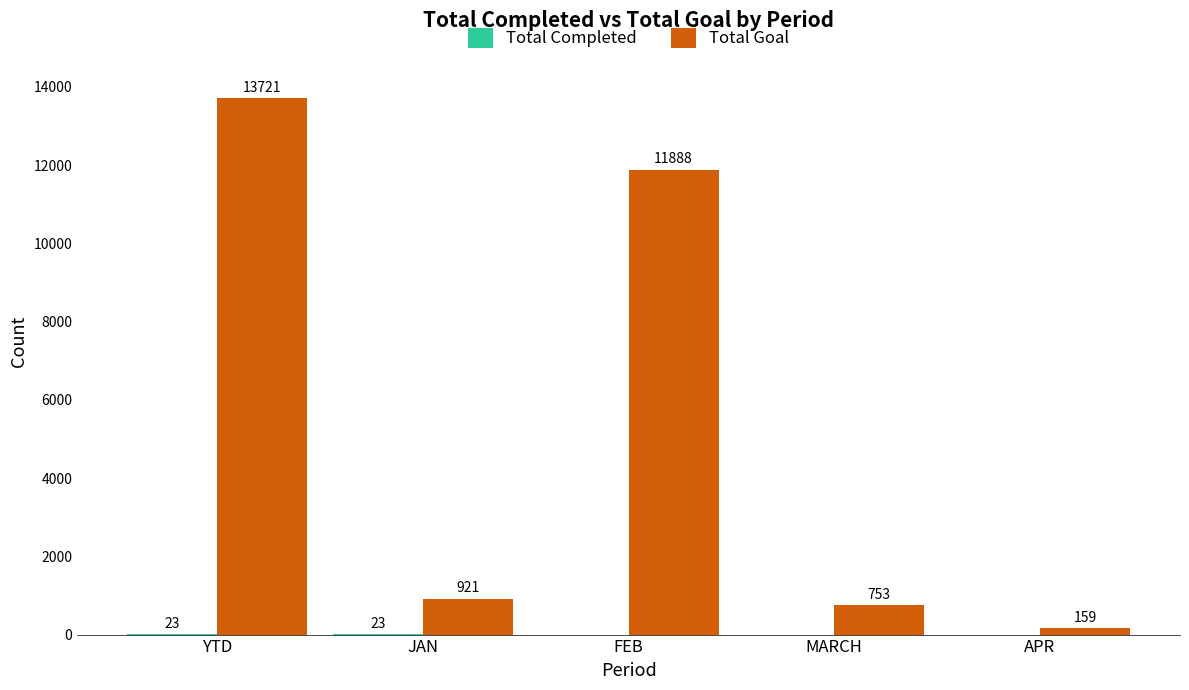

Is it true that Total Goal equals 332 at JAN?

False